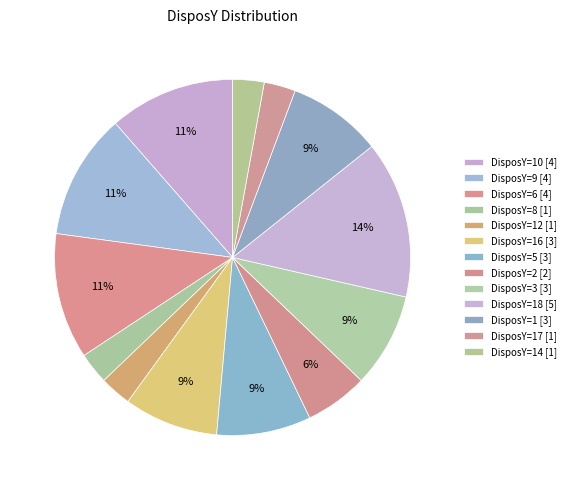

How many slices are in this pie chart?

13